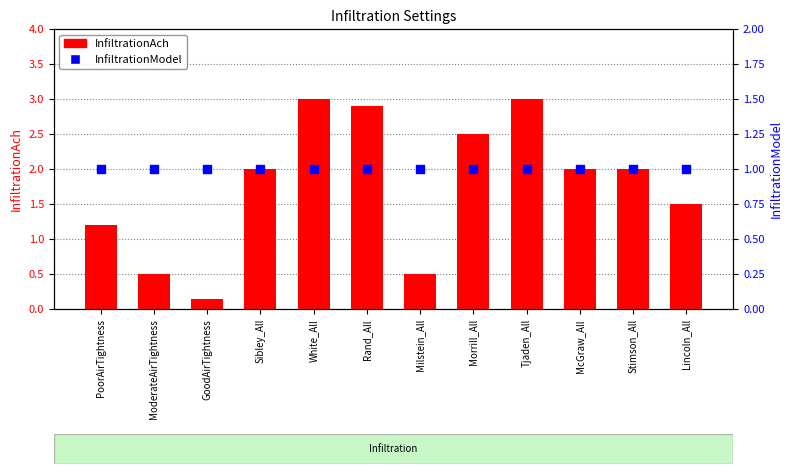

Which series has the largest Y range (max minus min)?

InfiltrationAch